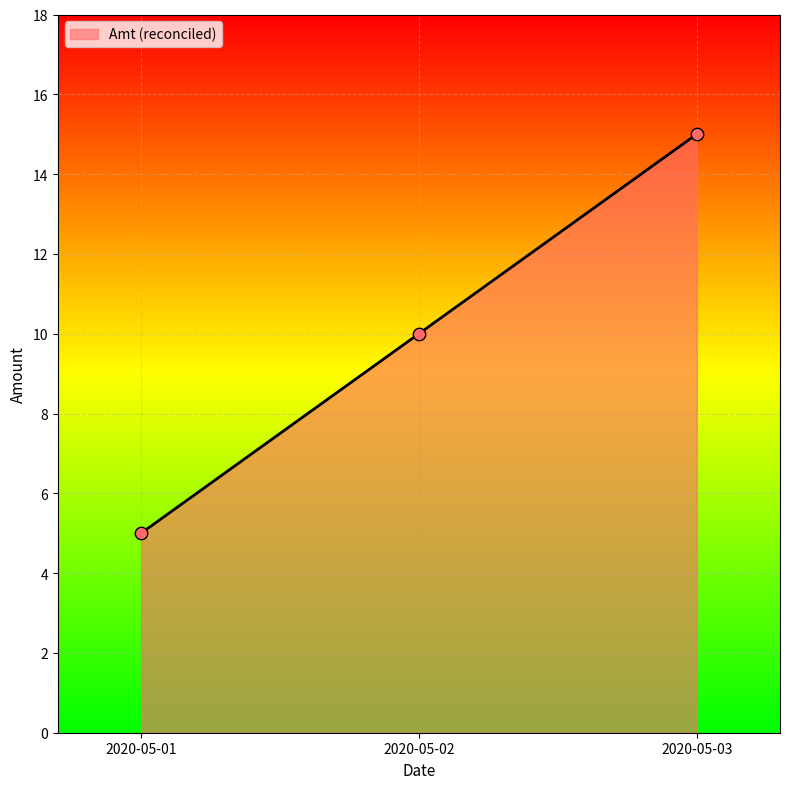

Approximately how many times larger is the value at 2020-05-03 compared to 2020-05-02?

1.5